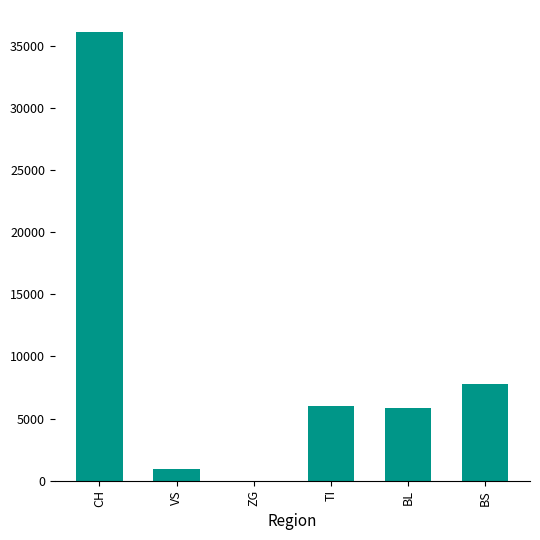

Which label corresponds to the largest value in the chart?

CH